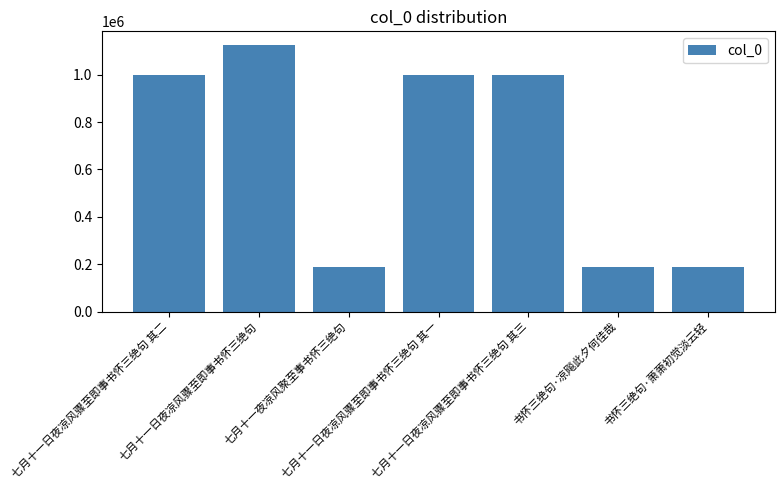

What is the average value?

669802